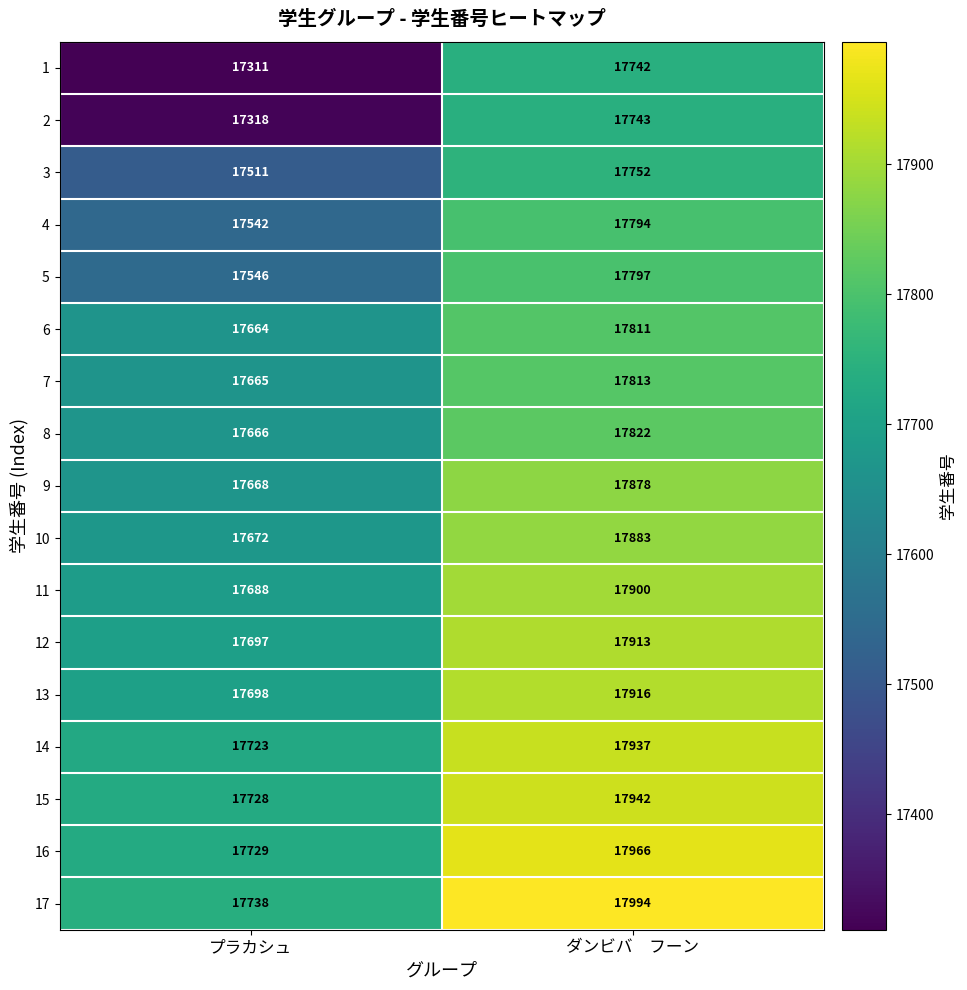

At which label does 10 reach its minimum?

プラカシュ